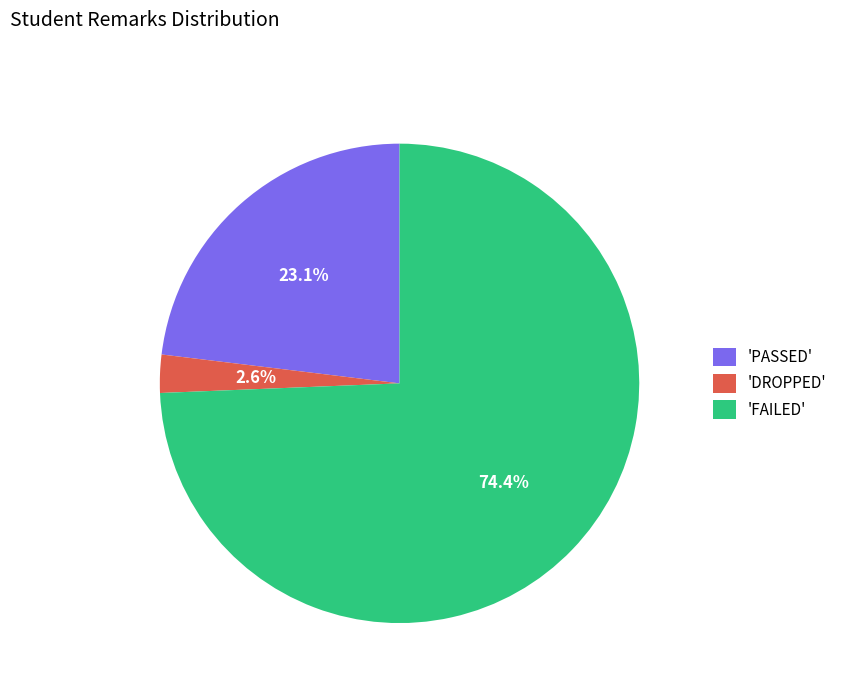

Which category has the biggest portion of the pie?

'FAILED'